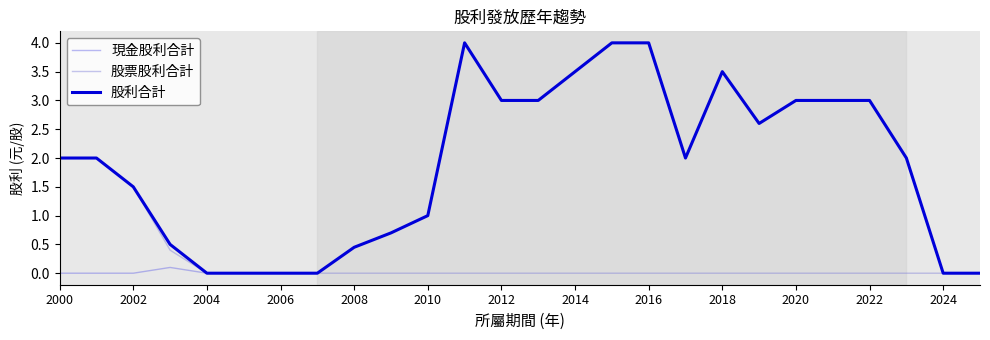

Is this an area chart (filled region under the line)?

No